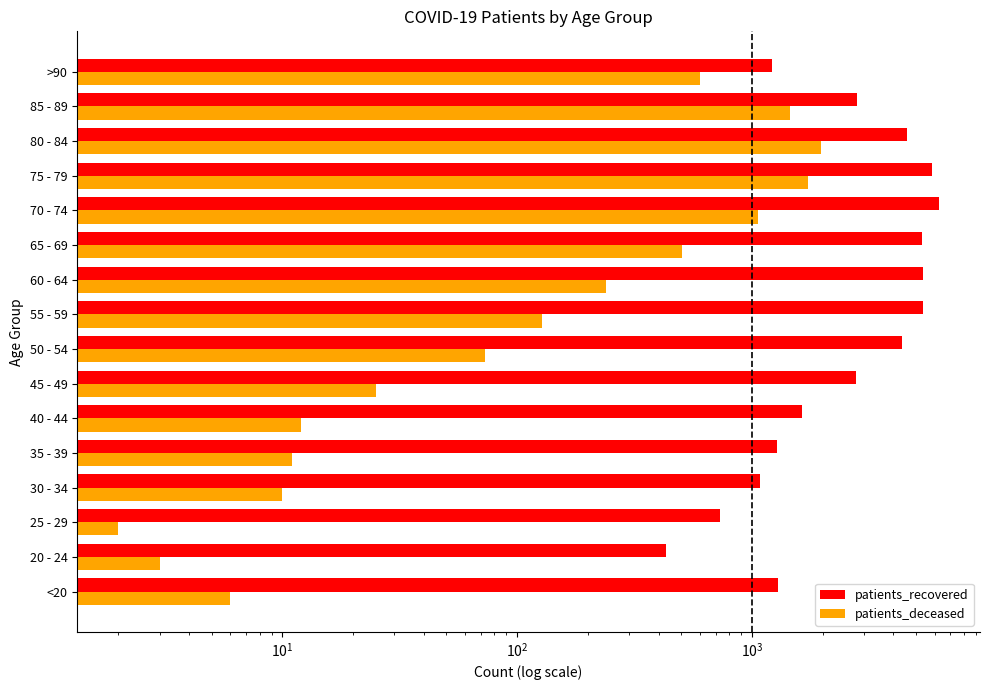

Between 65 - 69 and 25 - 29, which is larger?

65 - 69